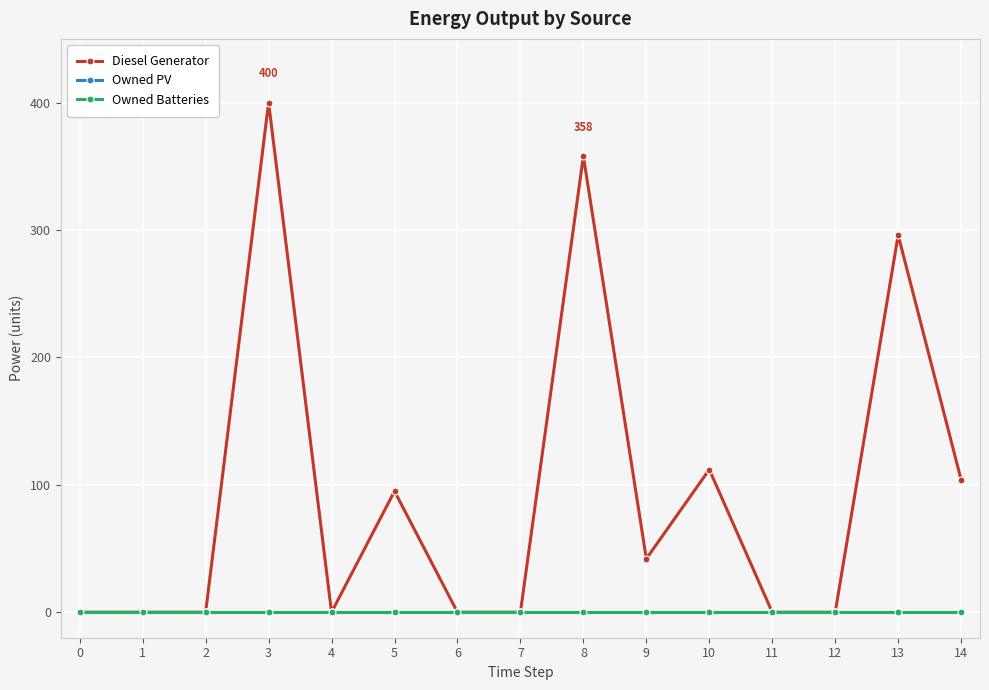

True or false: Diesel Generator and Owned Batteries intersect in this chart.

False